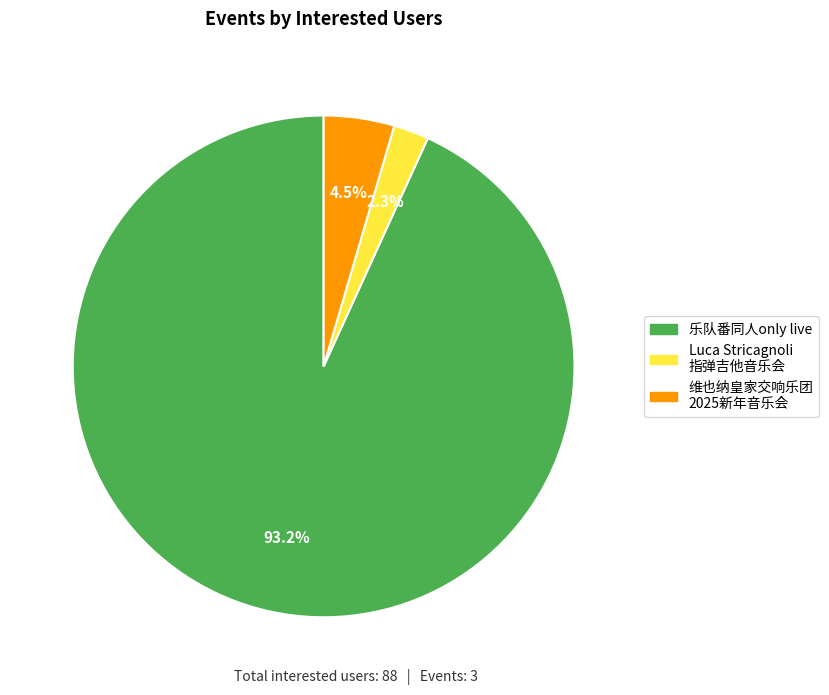

Is there any slice that represents more than half of the pie?

Yes